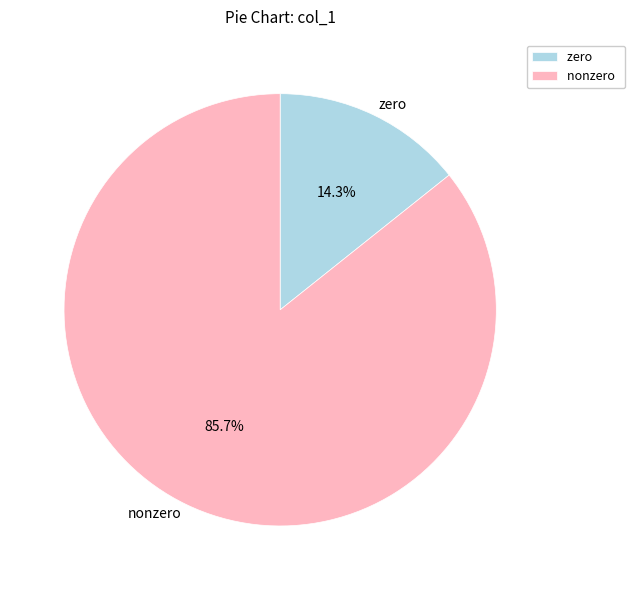

Which has a higher value, nonzero or zero?

nonzero